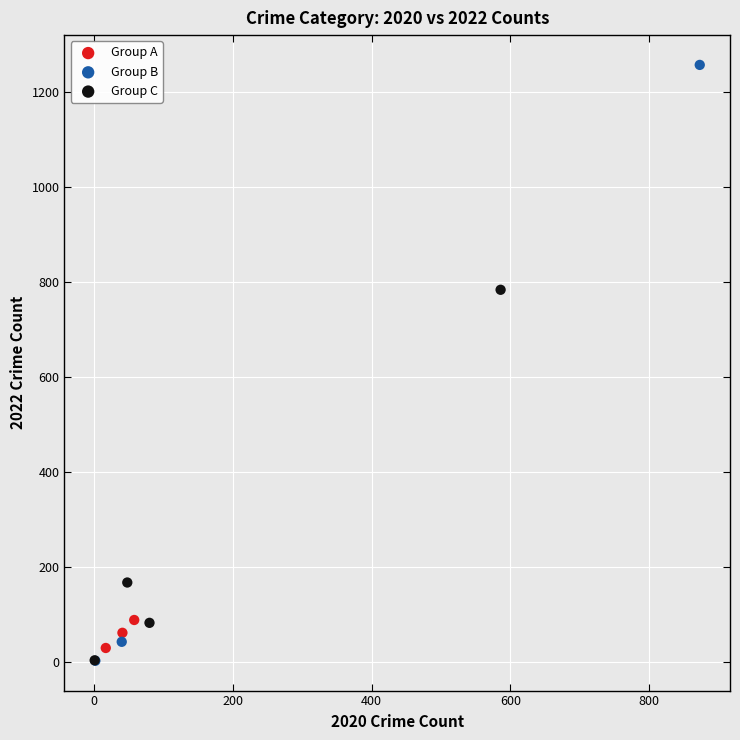

Which series reaches the maximum Y coordinate?

Group B